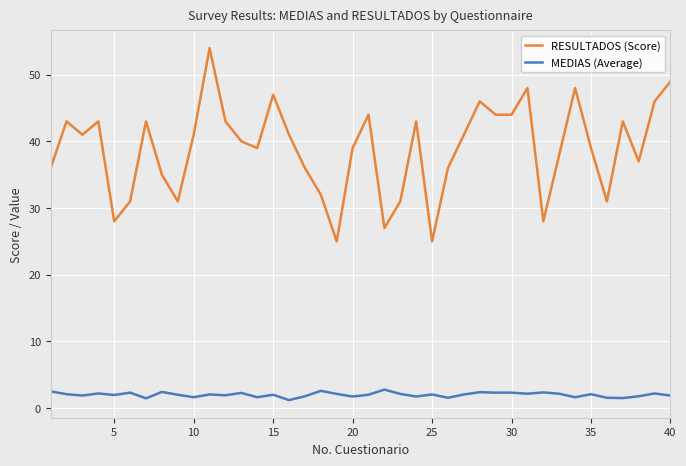

What is the minimum value for RESULTADOS (Score)?

25.0